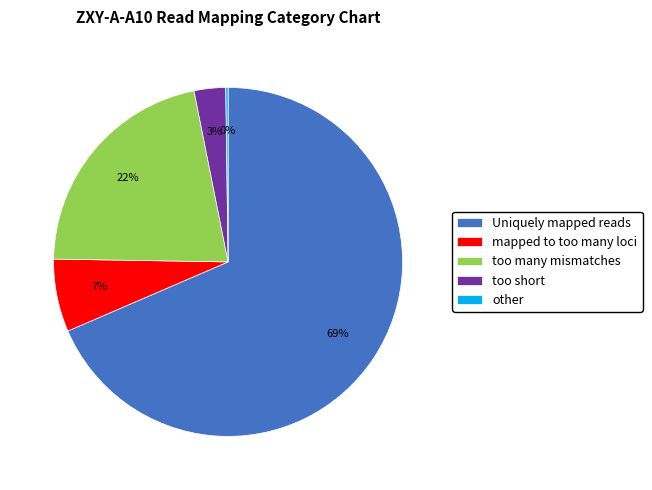

The too many mismatches slice represents 30% of the pie. True or false?

False